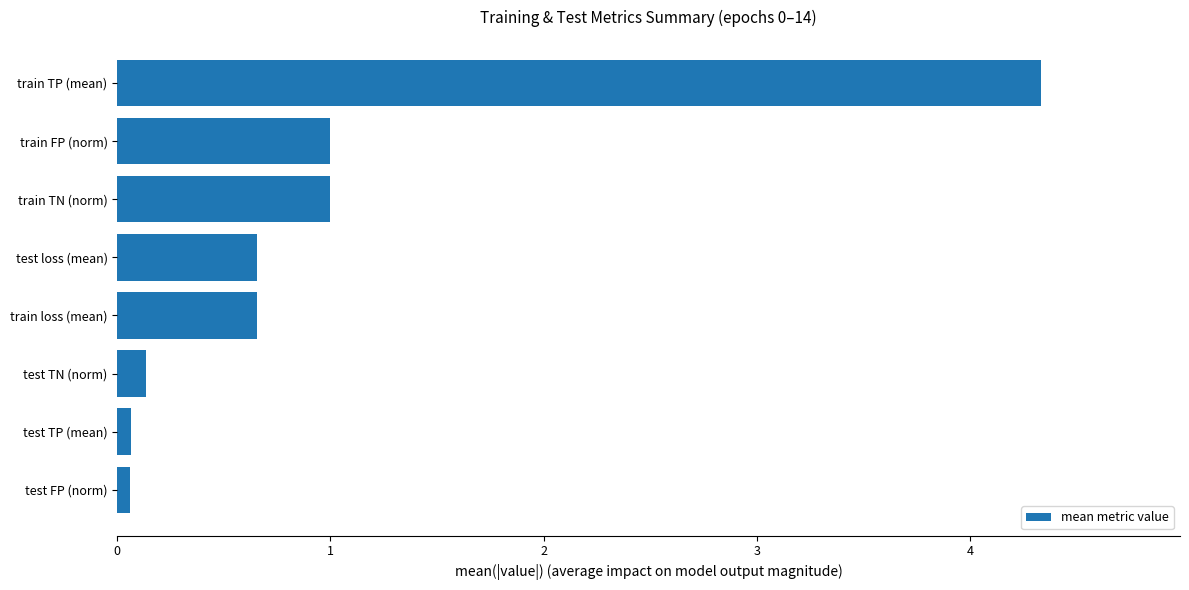

True or false: the data shows 0.1 at test TP (mean).

True